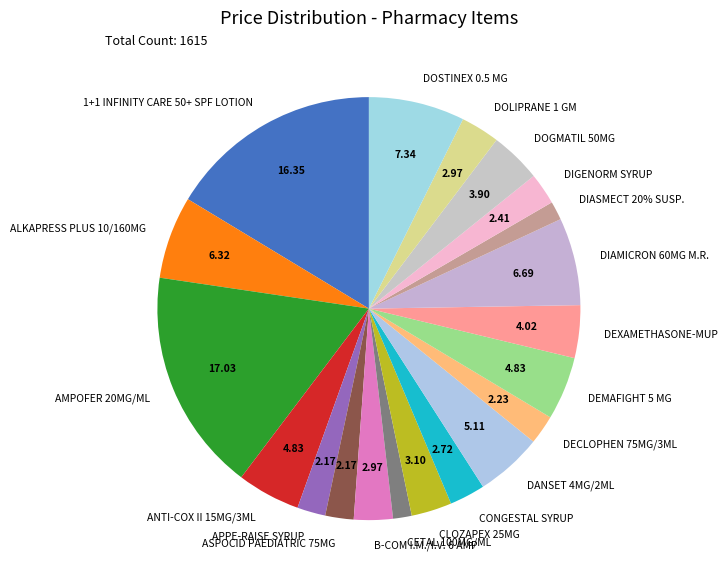

Is DIASMECT 20% SUSP. the majority of the pie?

No